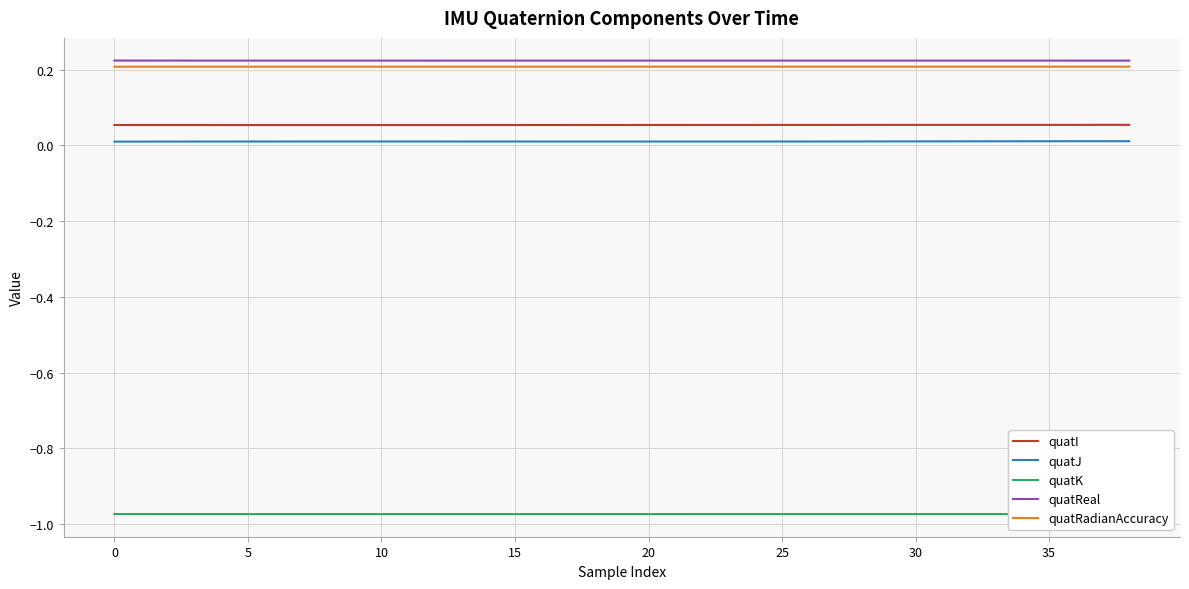

True or false: quatJ and quatReal cross at least once.

False